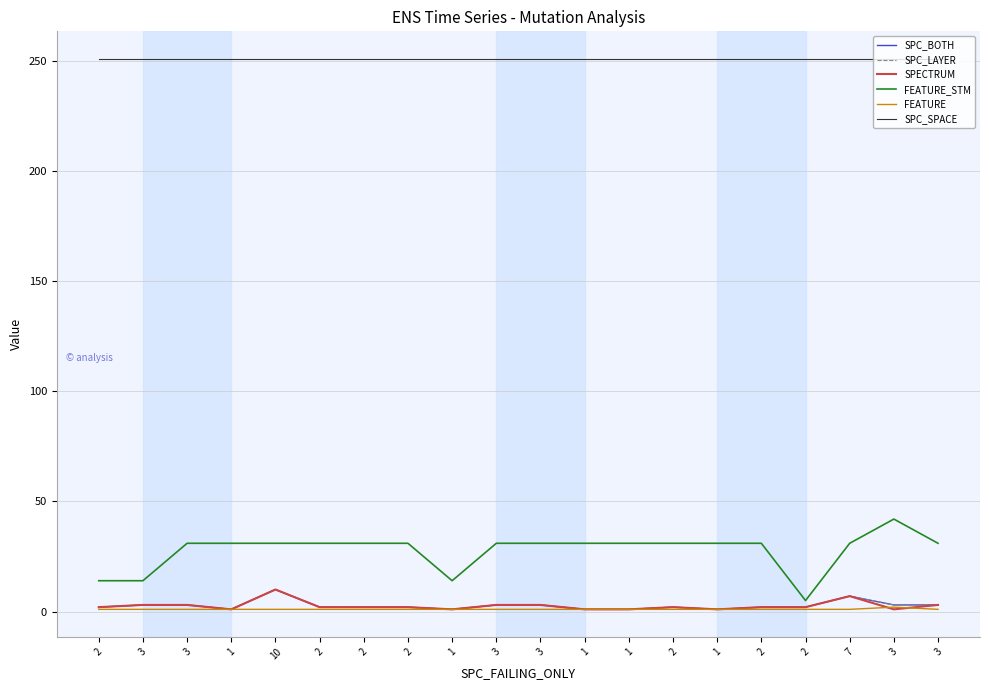

Does the chart display data point markers on the line(s)?

No